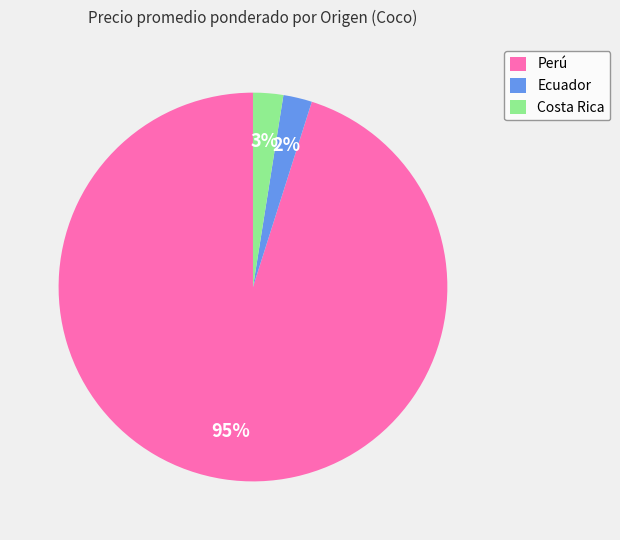

Does any single category account for the majority?

Yes